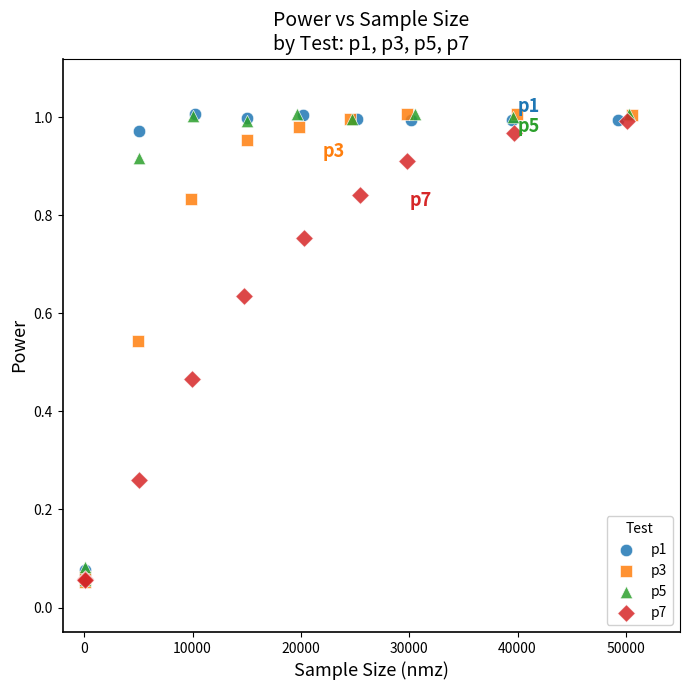

Which series has the widest spread of Y values?

p3